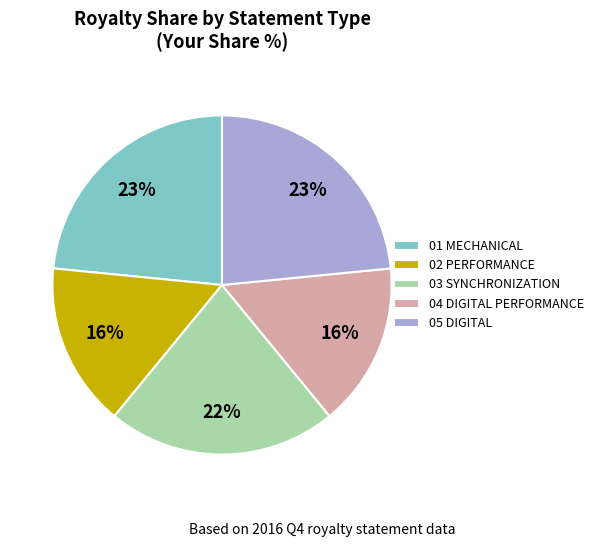

To the nearest percent, what percentage of the pie is 03 SYNCHRONIZATION?

22%